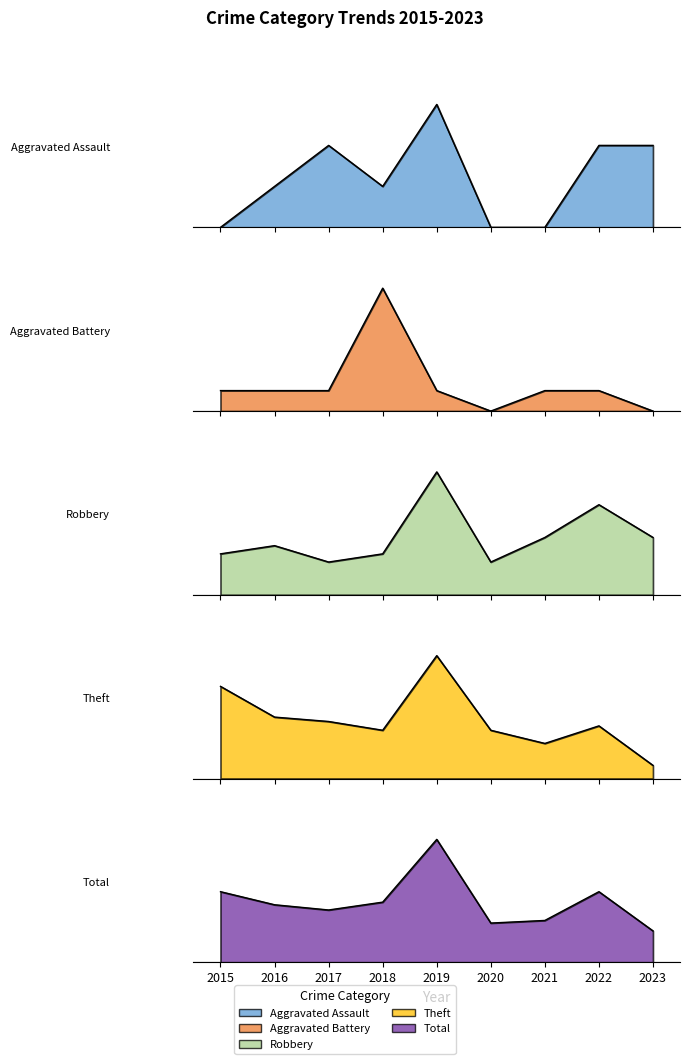

Which series has the largest total across all categories?

Total